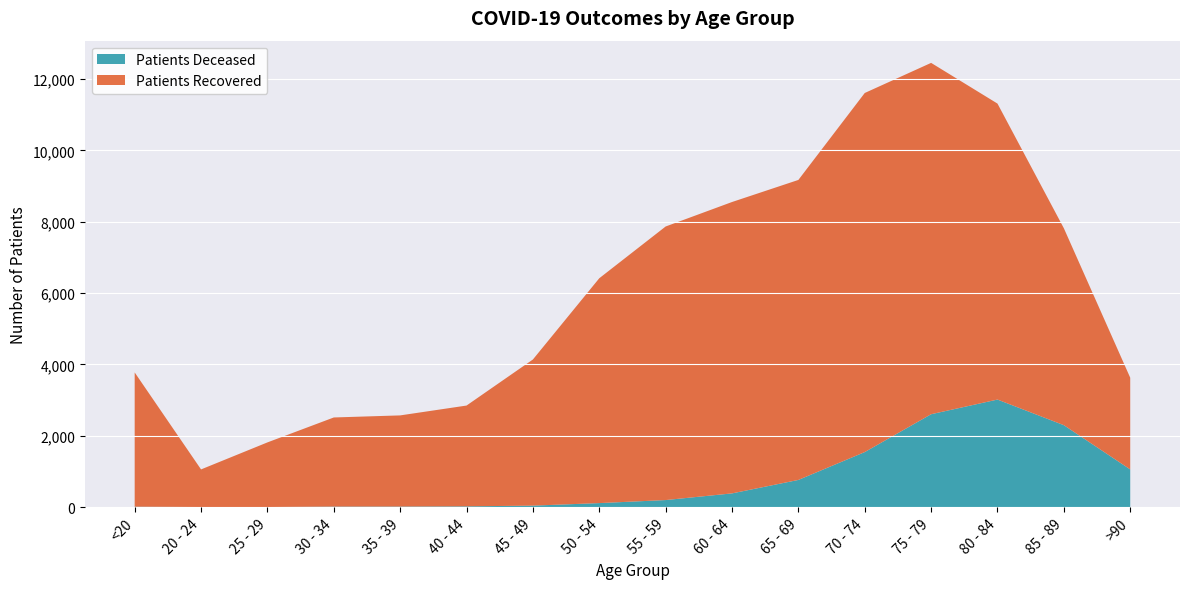

Where is patients_recovered nearest to the value 5559?

85 - 89